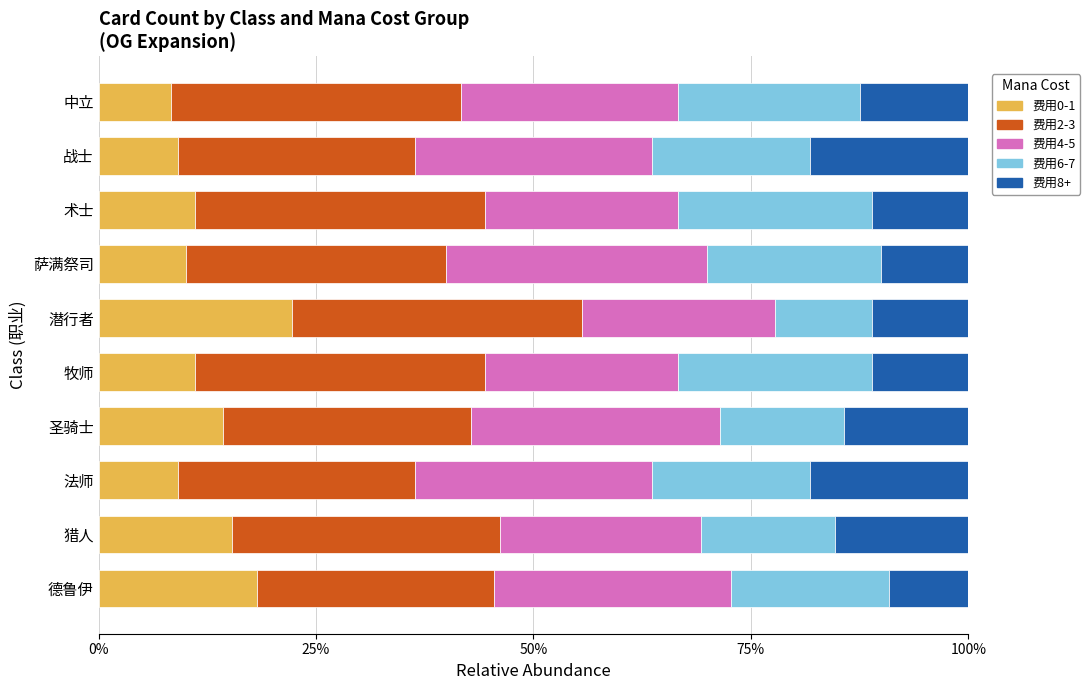

What are all the series names shown in the legend?

费用0-1, 费用2-3, 费用4-5, 费用6-7, 费用8+